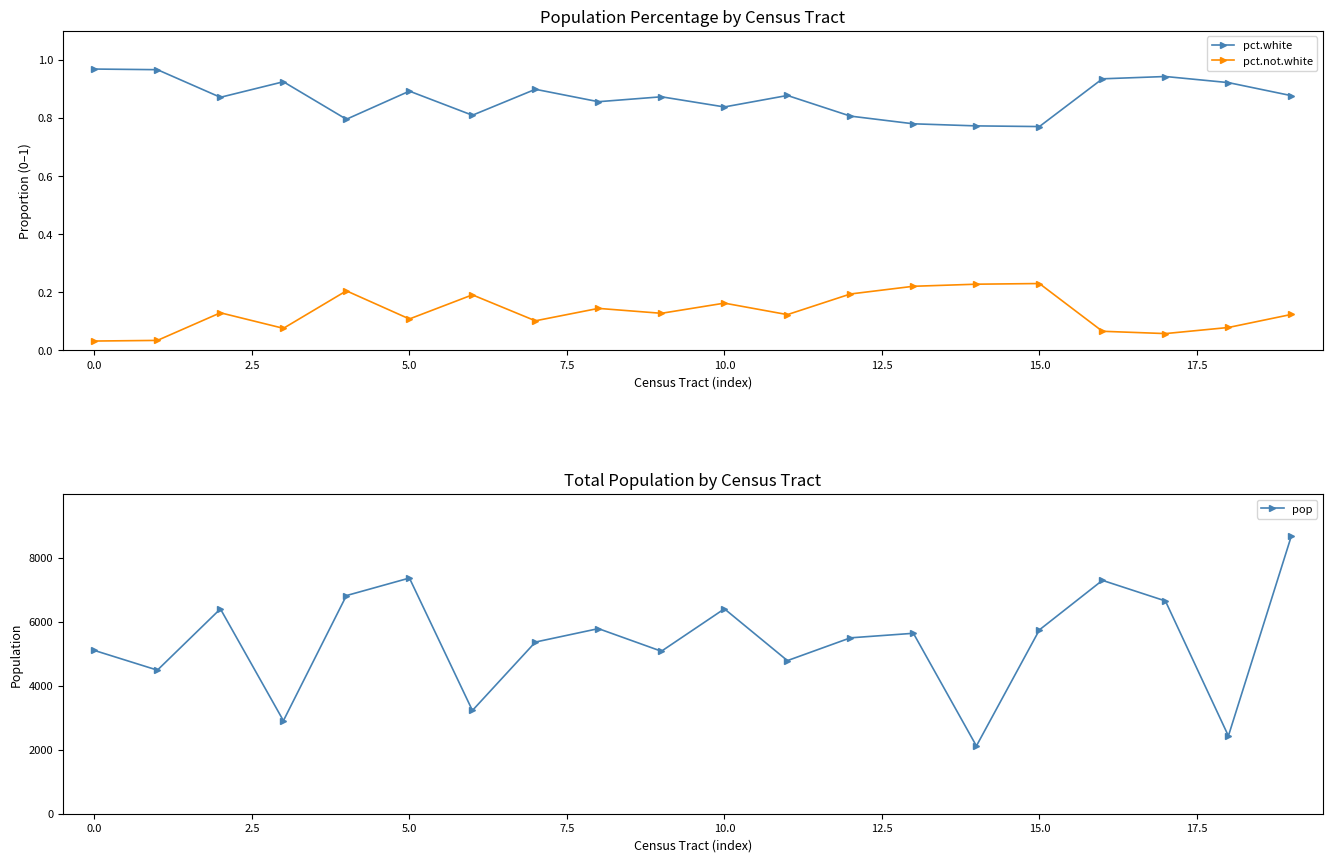

True or false: pct.white has more than 1 points higher than both neighbors.

True